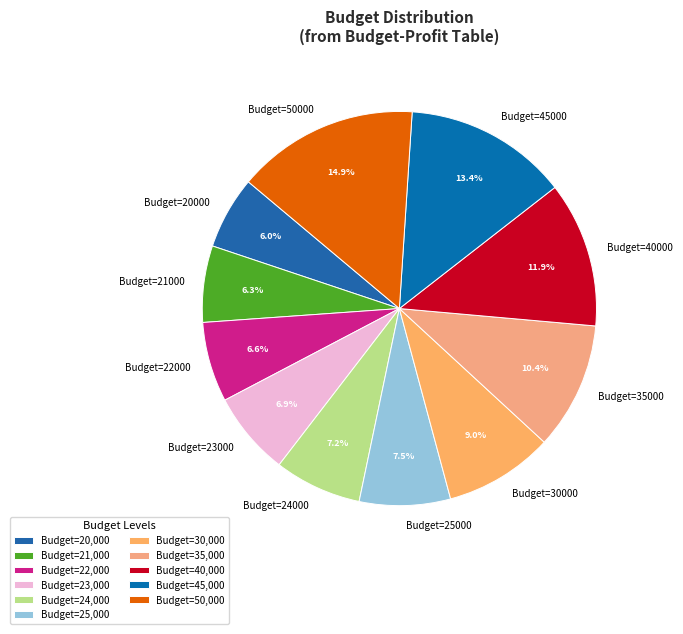

Combined, what portion of the pie is Budget=20000 and Budget=40000?

17.9%